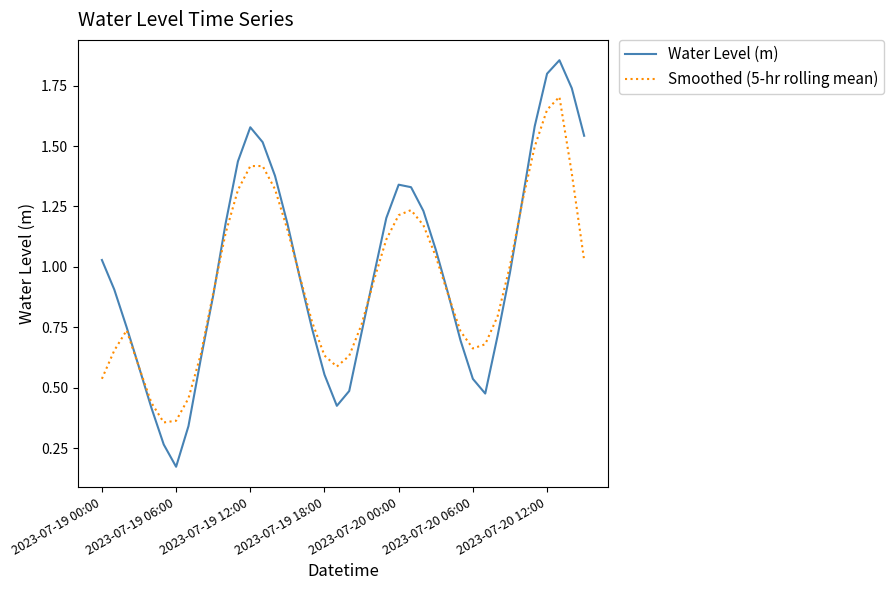

Which series has the widest spread of values?

Water Level (m)